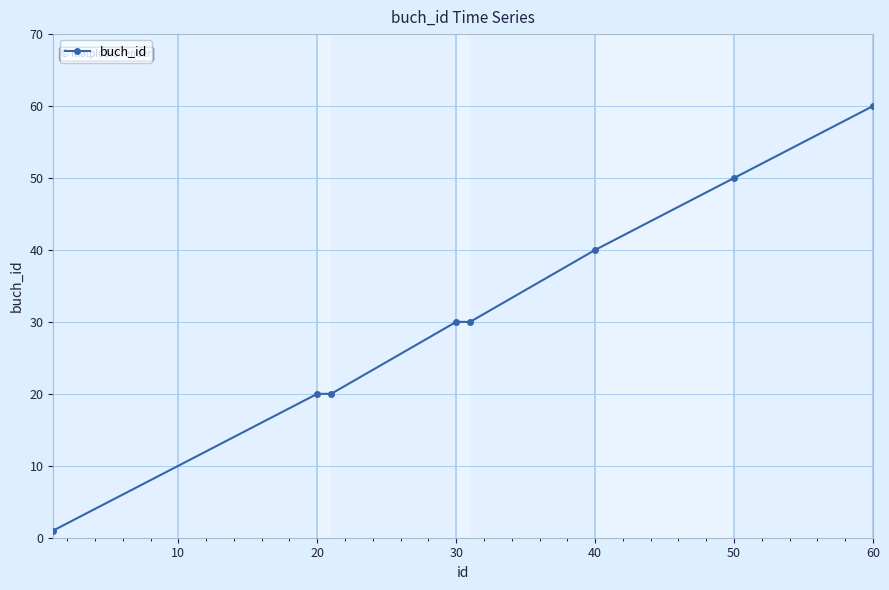

Count the values in the range 20 to 50.

6